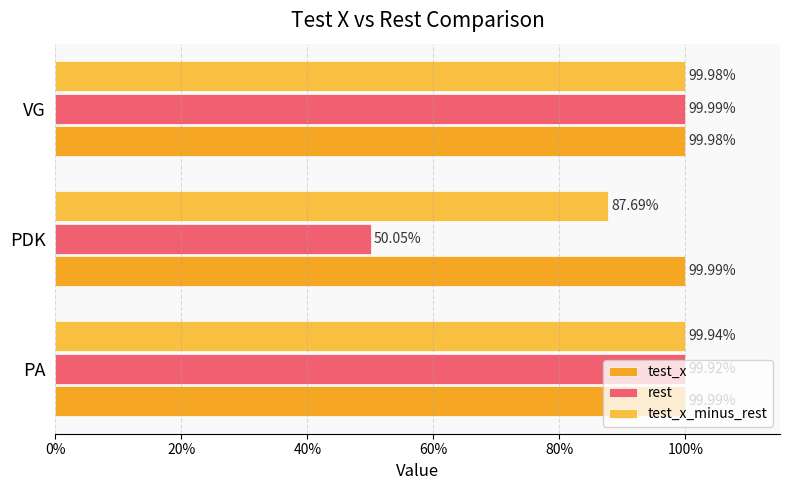

What is the average value of the rest series?

0.8